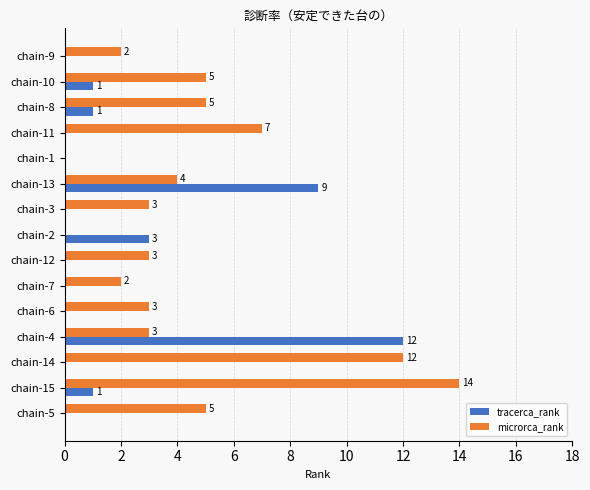

At which label is microrca_rank closest to 7?

chain-11